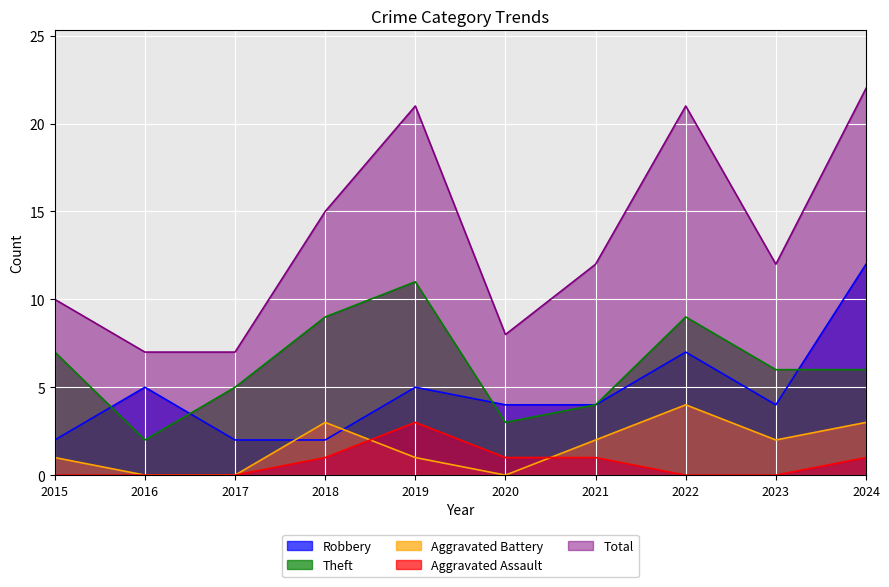

True or false: Theft has a value of 3 at 2020.

True